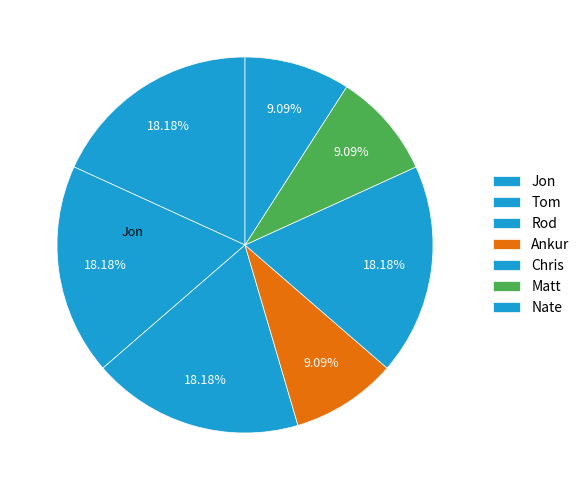

Is it true that Matt is 20% of the pie?

False